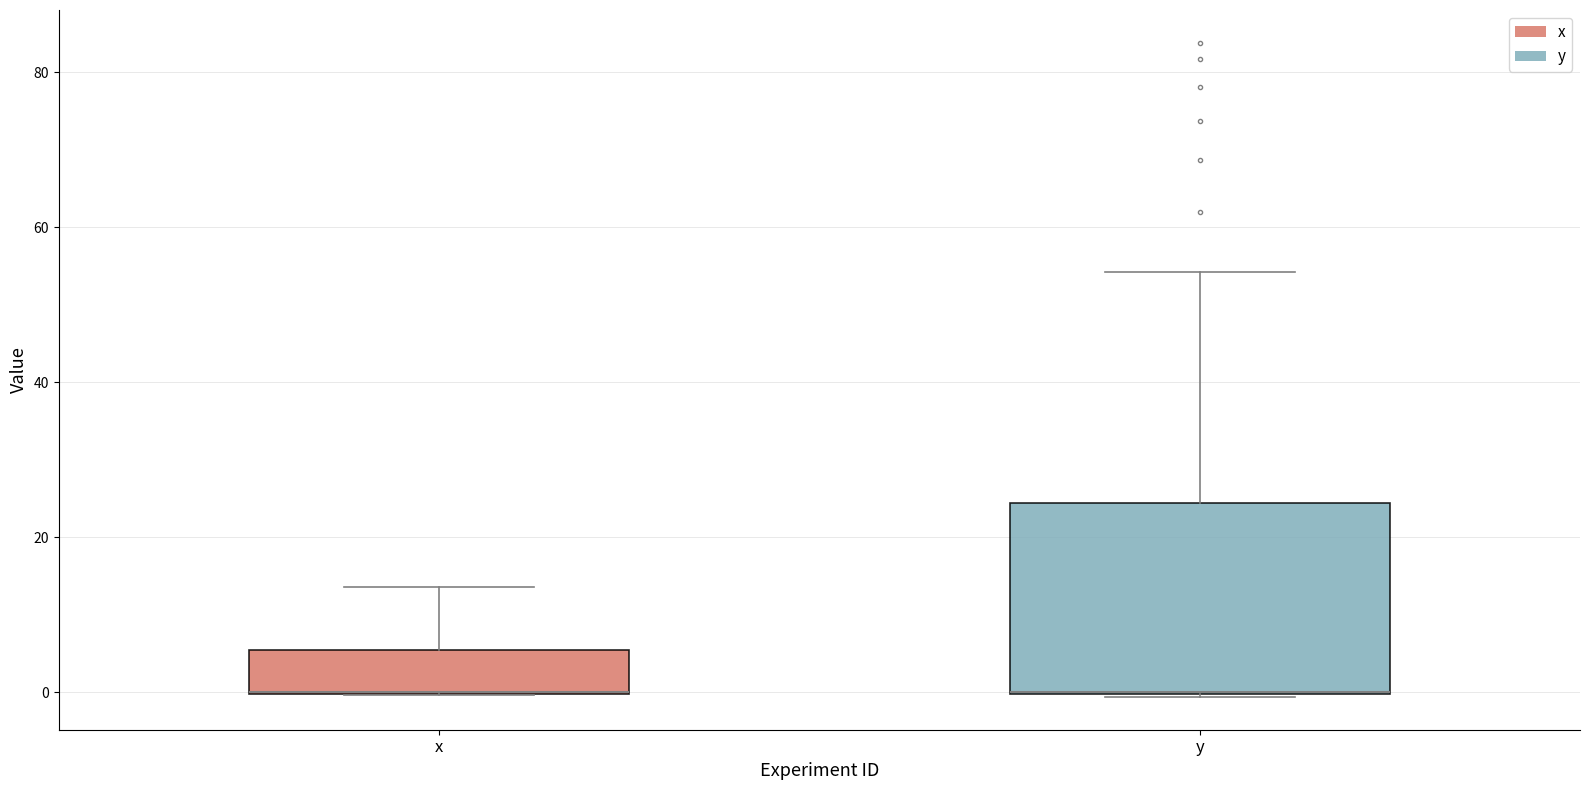

Reading left to right, transcribe this box plot: for each box, give where its median line is, the range the box spans, and where its two whiskers end, as read against the y-axis. The values are not printed on the chart, so give them approximately, as read against the axis.

x: median 0 (drawn on the box's lower edge), box 0 to 6, whiskers 0 to 14
y: median 0 (drawn on the box's lower edge), box 0 to 24, whiskers 0 to 54